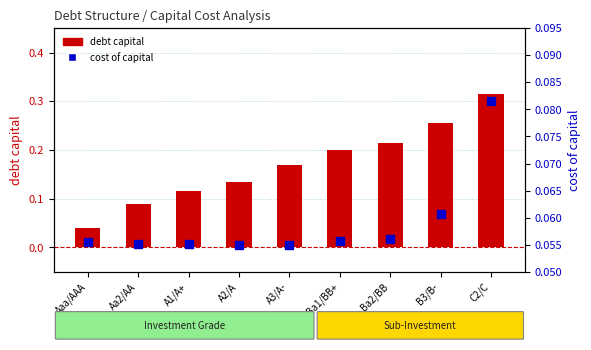

Which series has the largest total across all categories?

debt capital